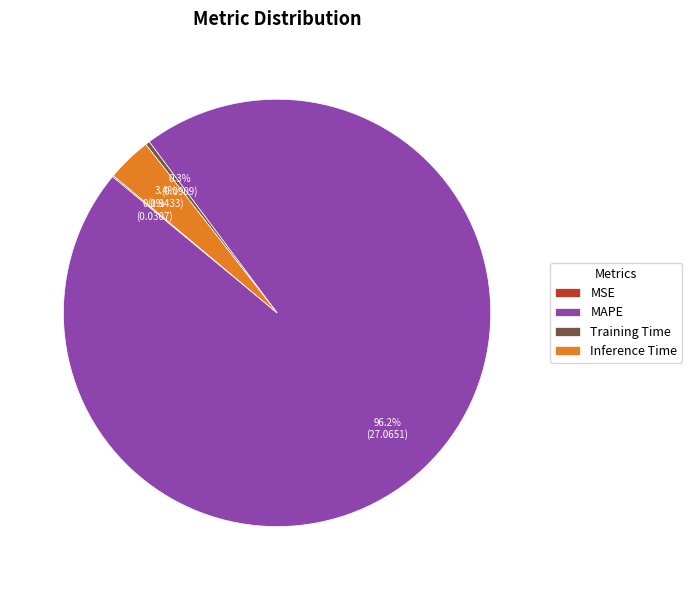

Is the sum of Inference Time and Training Time greater than half?

No